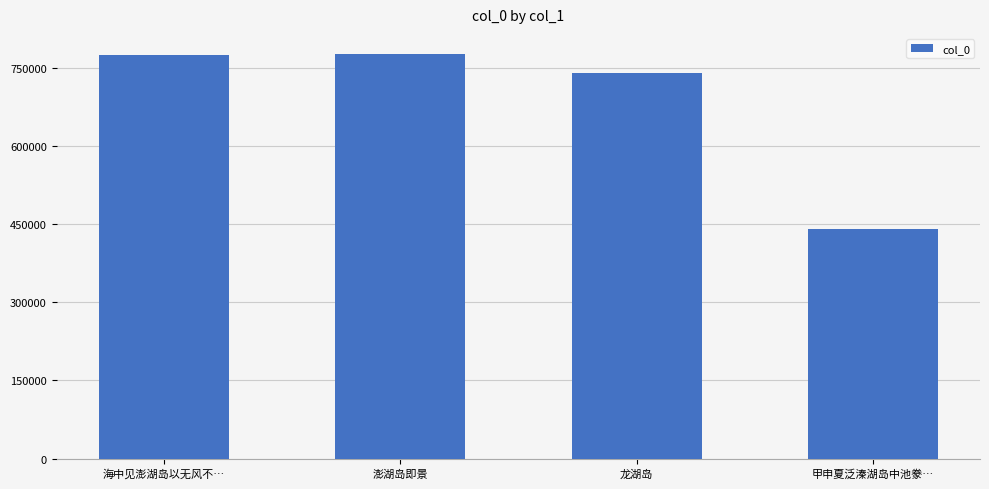

The chart shows a value of 775771 at 澎湖岛即景. True or false?

True